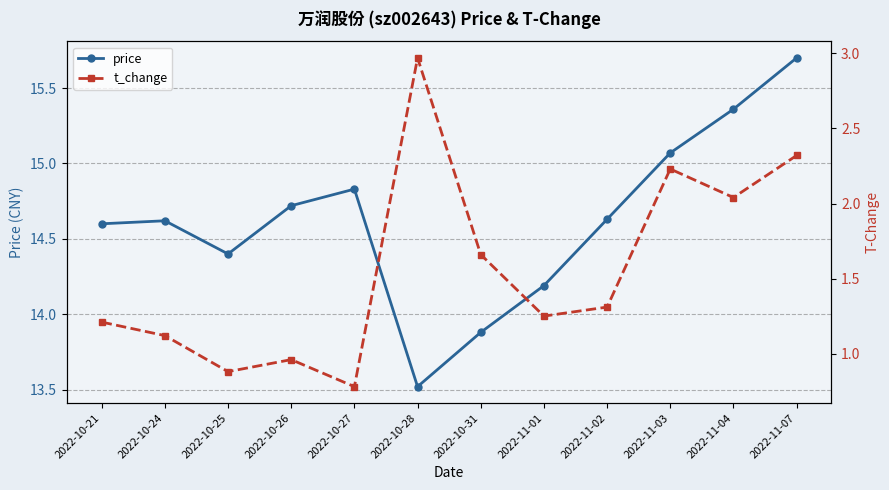

Reading left to right, transcribe all the data shown in this chart.

price: 14.6	14.6	14.4	14.7	14.8	13.5	13.9	14.2	14.6	15.1	15.4	15.7
t_change: 1.2	1.1	0.9	1.0	0.8	3.0	1.7	1.2	1.3	2.2	2.0	2.3